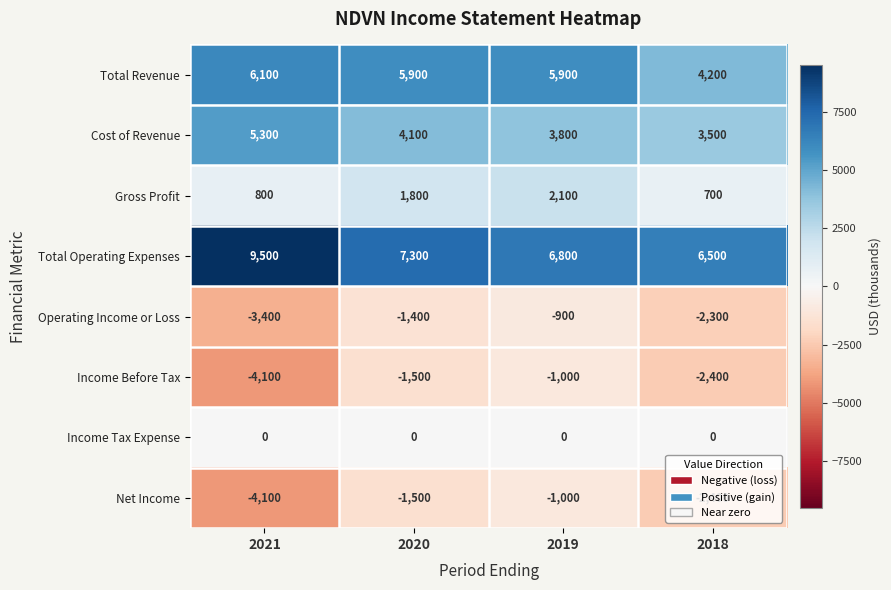

What is the maximum value shown in the chart?

9500